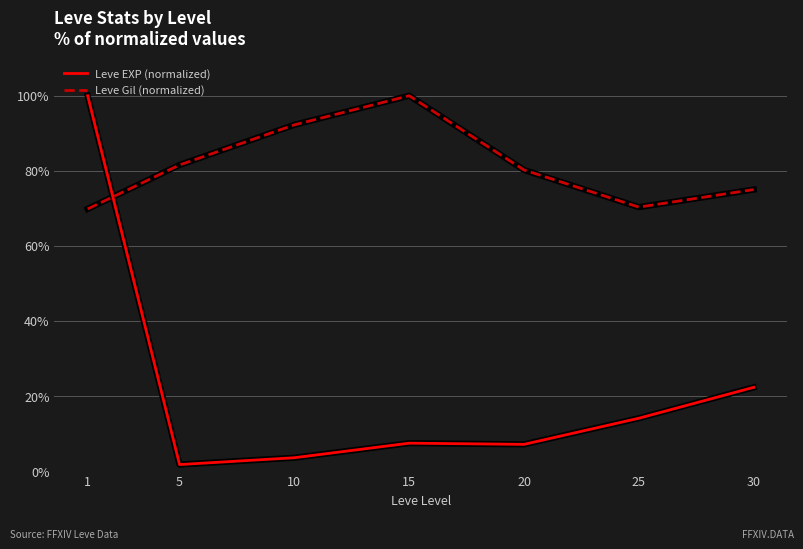

What is the difference between the second highest and minimum values in the Leve Gil (normalized) series?

22.4